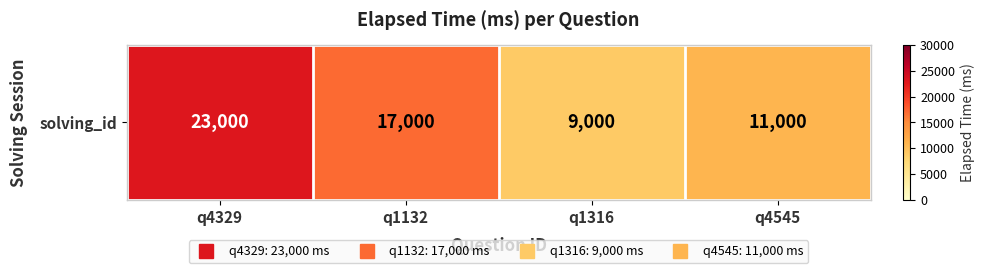

Is it true that the value at q1316 is 9000?

True